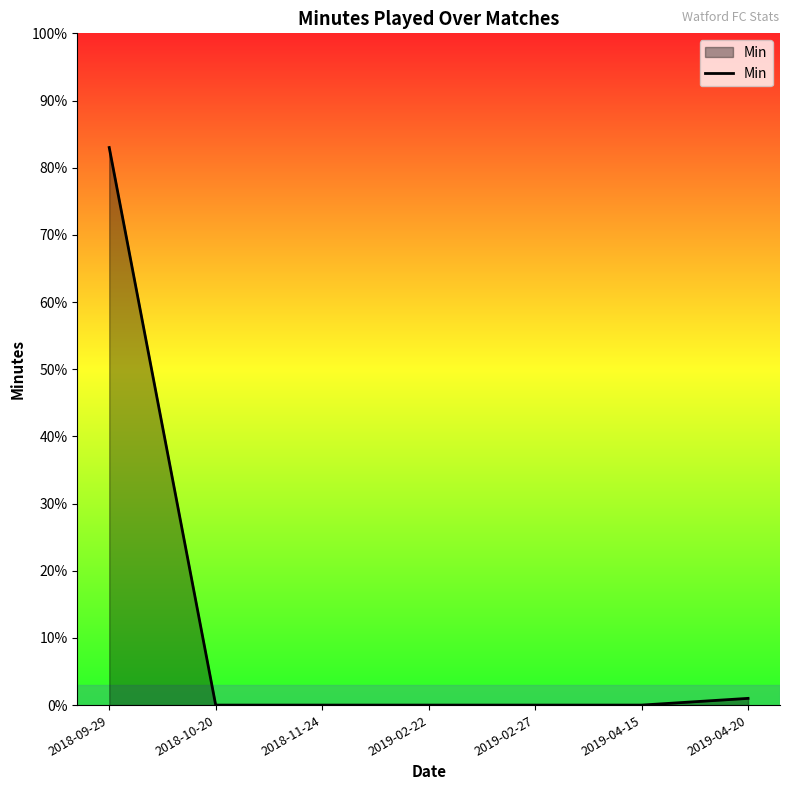

Reading left to right, transcribe all the data shown in this chart.

2018-09-29=83	2018-10-20=0	2018-11-24=0	2019-02-22=0	2019-02-27=0	2019-04-15=0	2019-04-20=1